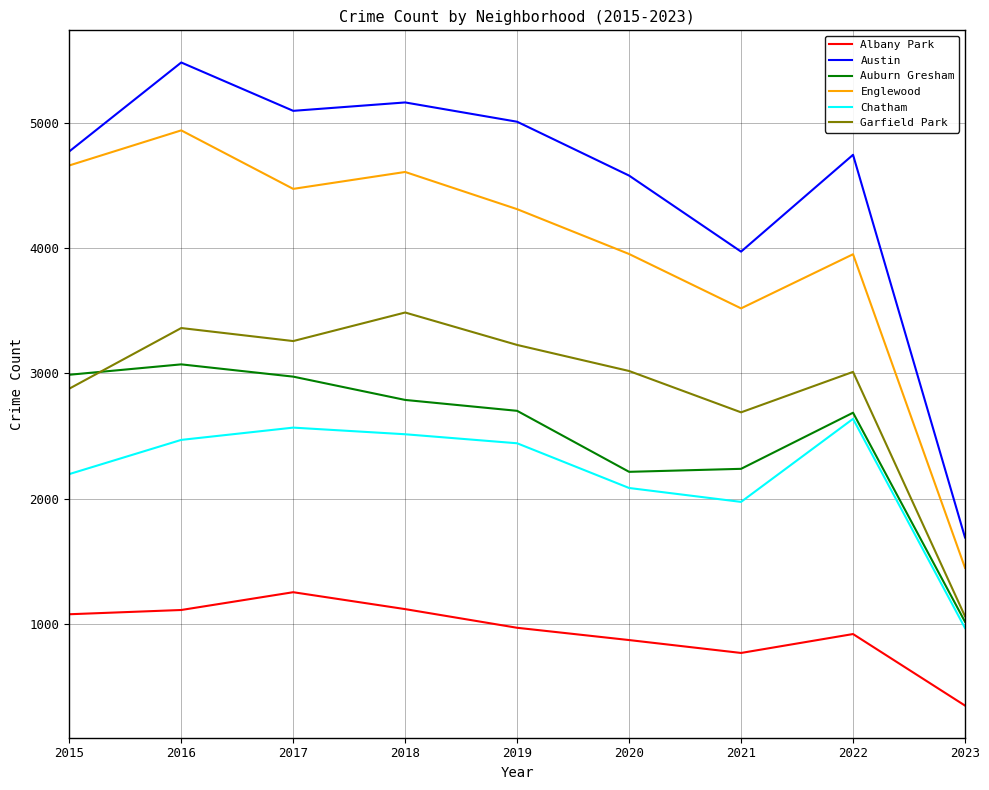

Which series has the largest range (max minus min)?

Austin